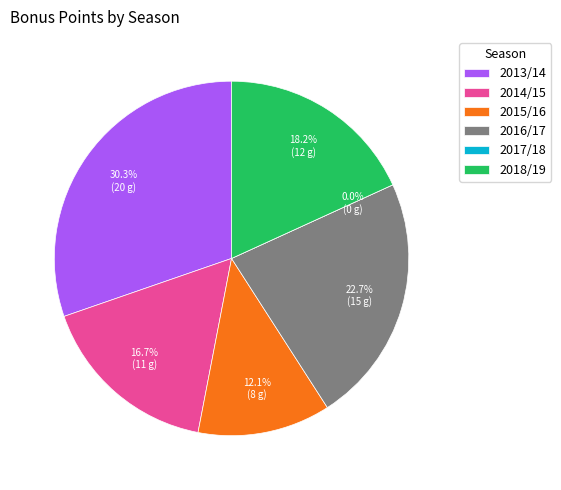

Is it true that 2014/15 is 29% of the pie?

False